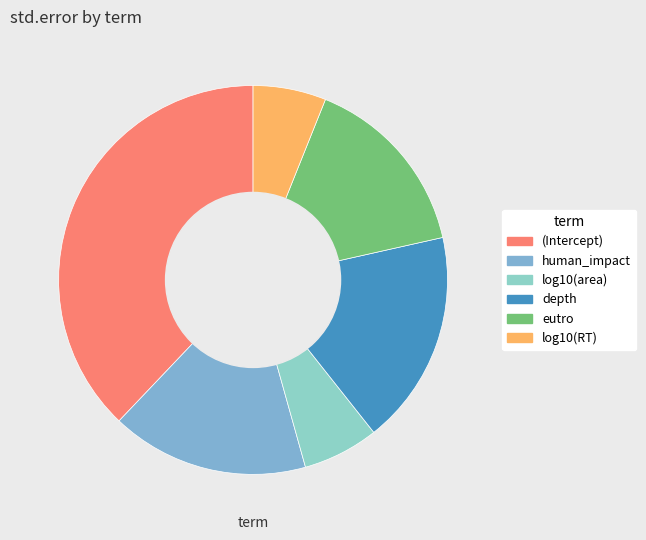

The (Intercept) slice represents 38% of the pie. True or false?

True